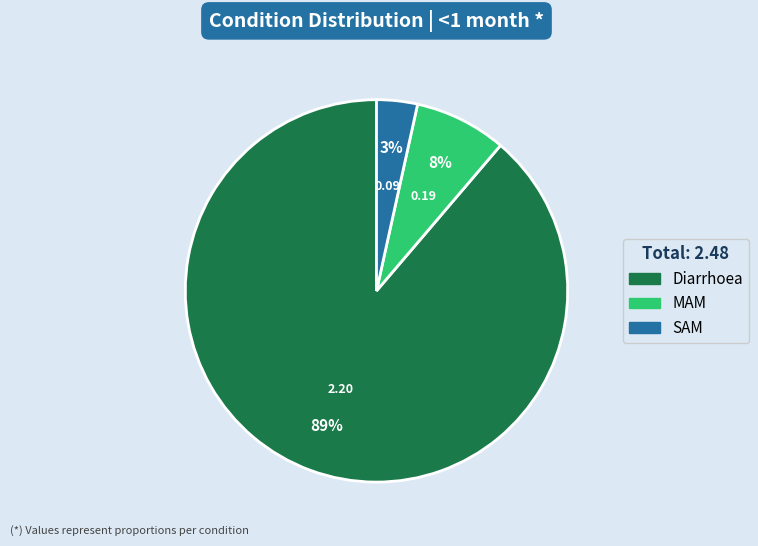

Which has a higher value, Diarrhoea or MAM?

Diarrhoea